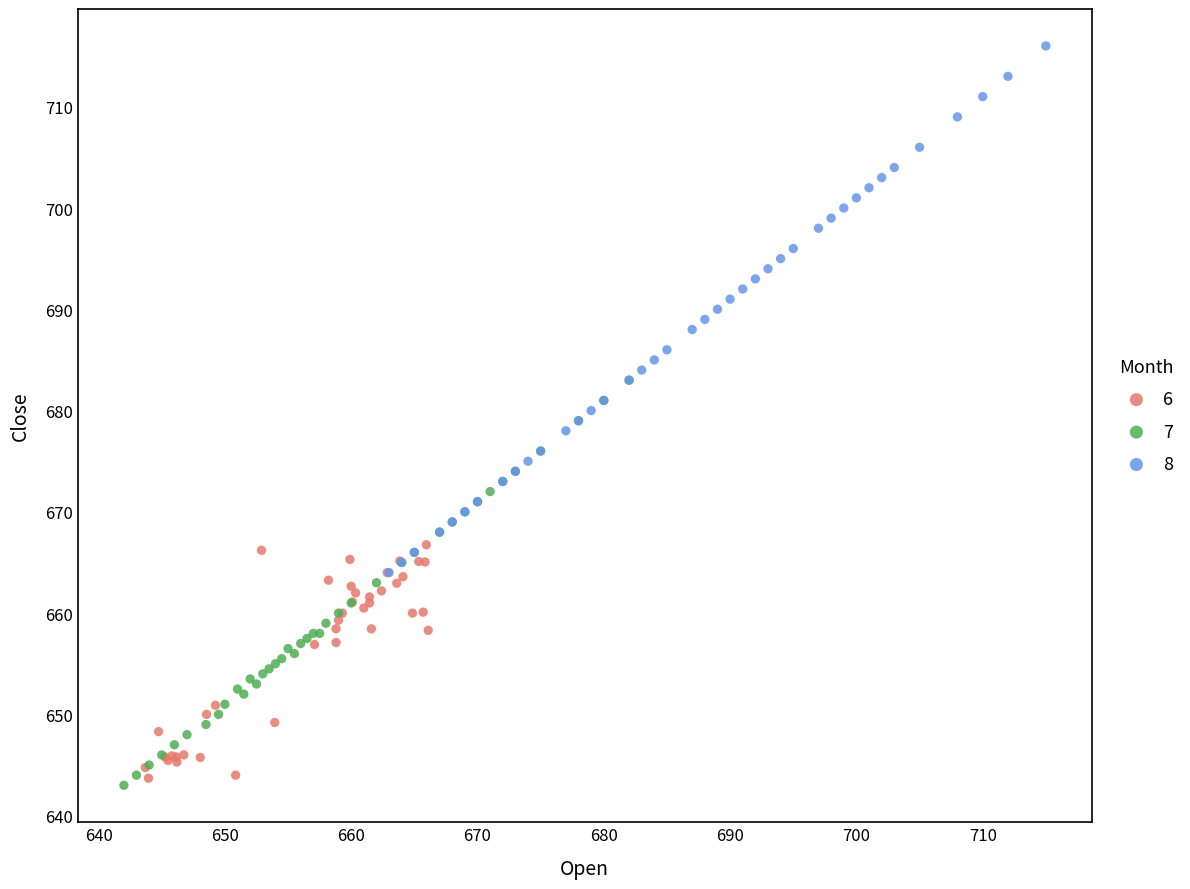

Which series has the largest Y range (max minus min)?

8